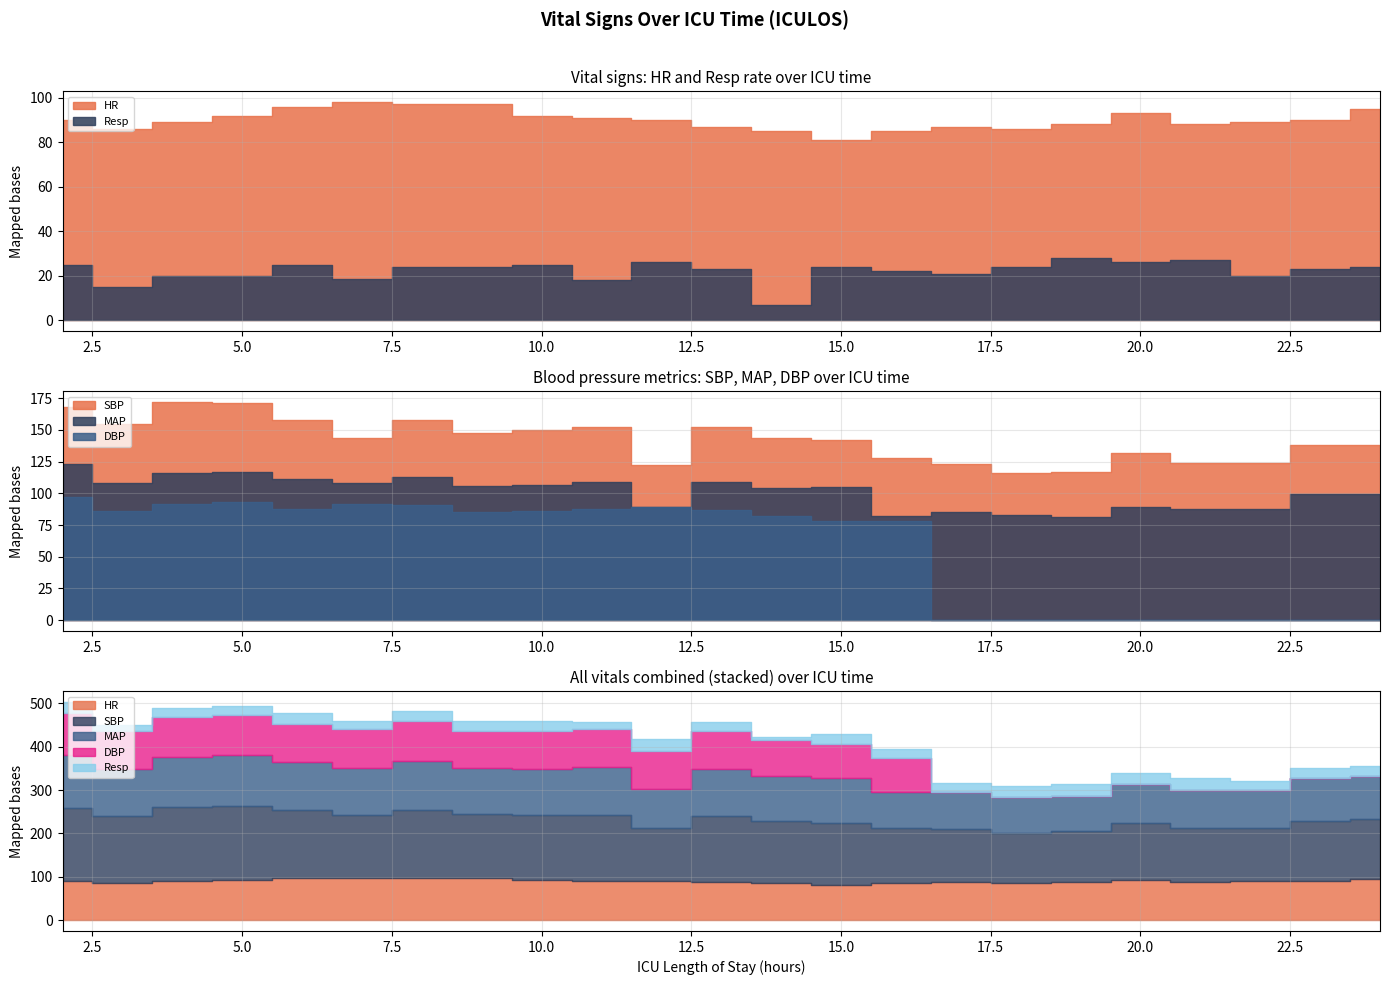

Which series changed the most between 12 and 24?

DBP